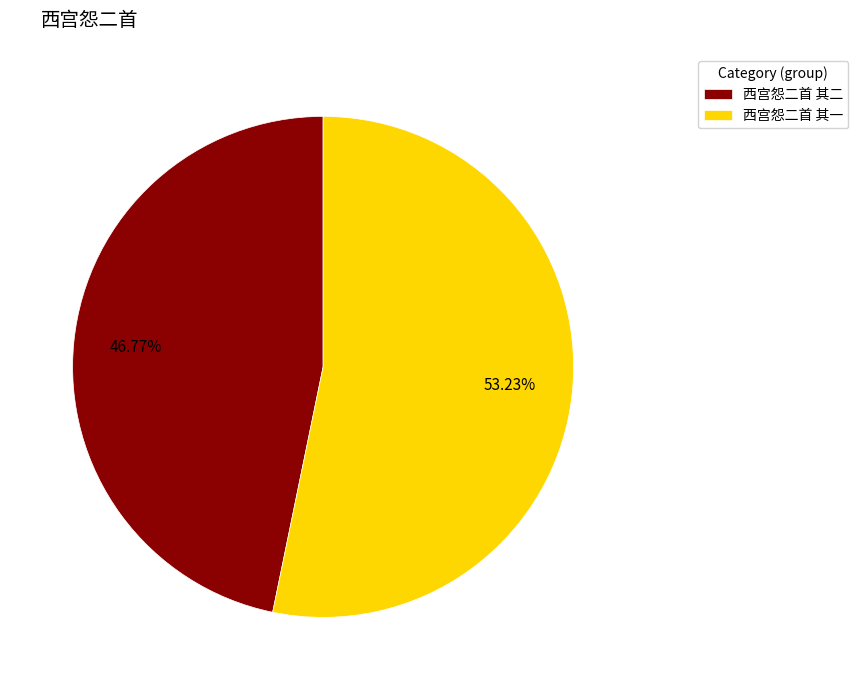

Which slice represents more than half of the pie?

西宫怨二首 其一